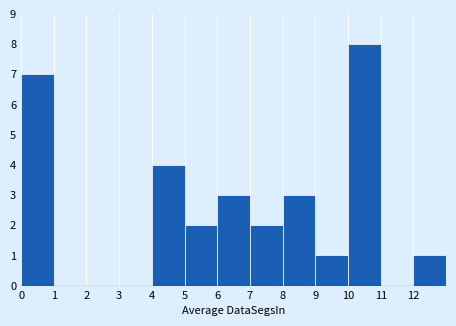

What is the height of the bar covering 8 to 9 on the x-axis? The values are not printed on the chart, so give them approximately, as read against the axis.

3